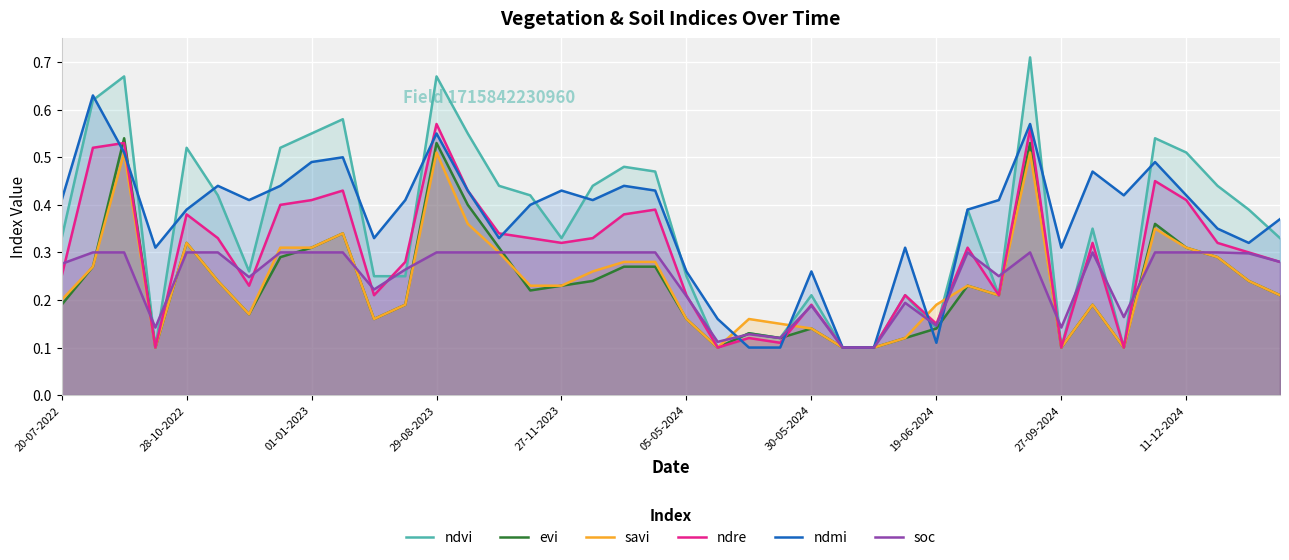

How many lines are shown in the chart?

6